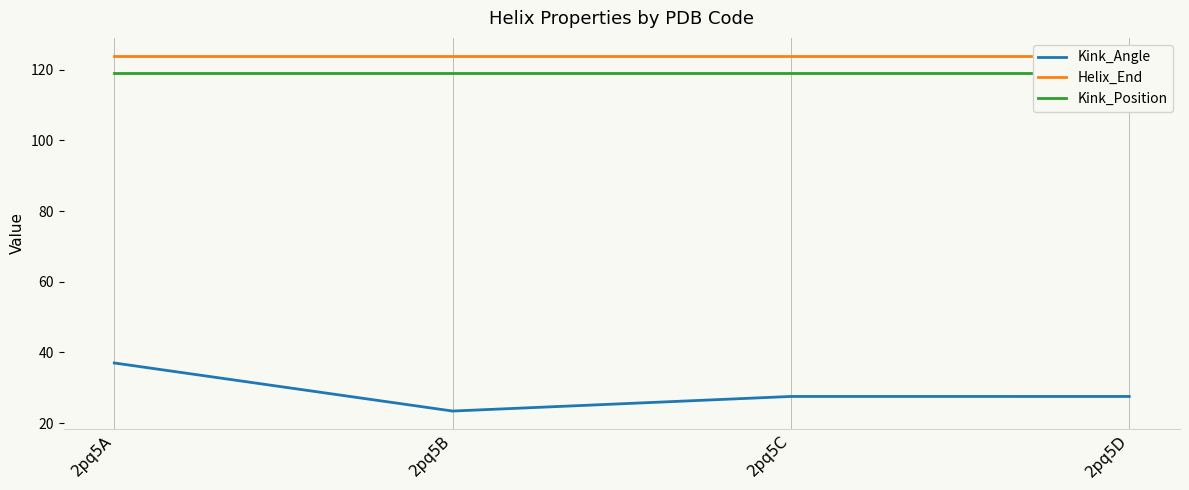

What is the difference between the highest and lowest values at 2pq5B?

100.6